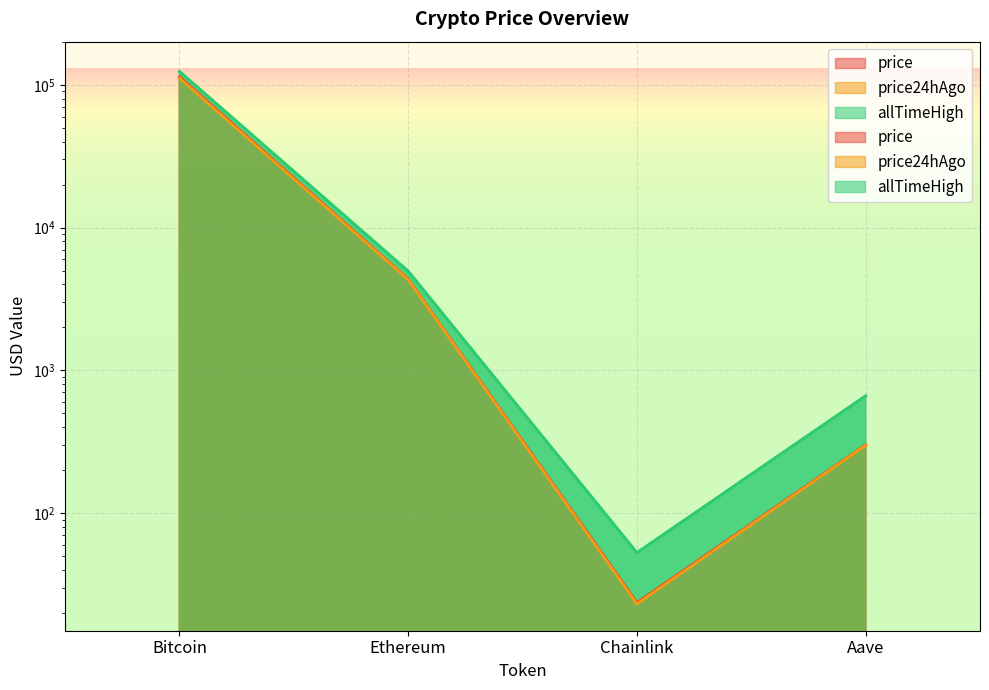

At which label does allTimeHigh first exceed 4946?

Bitcoin